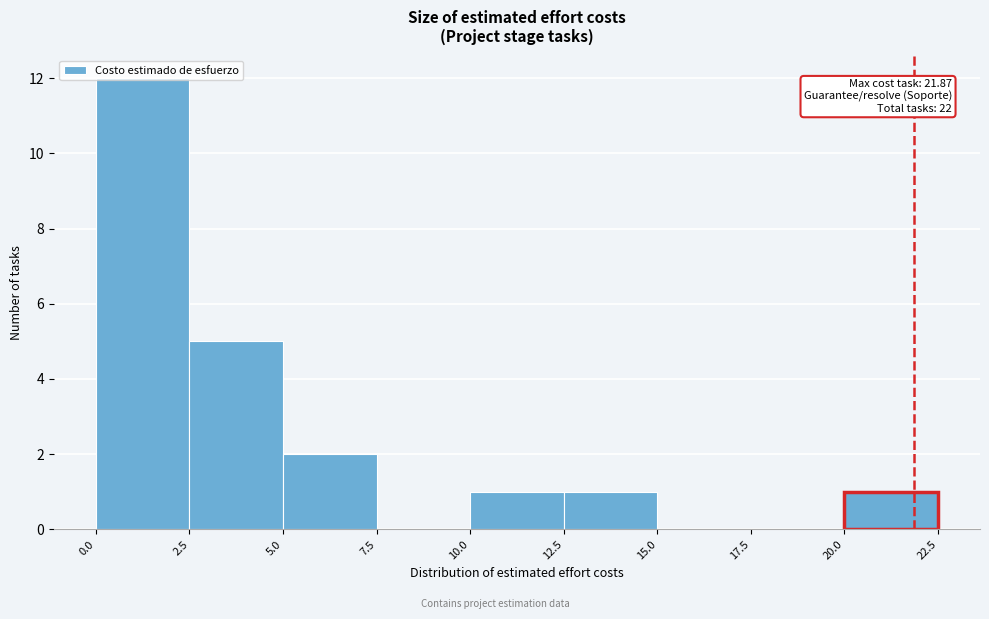

Over which range of the x-axis is the bar tallest?

0.0 to 2.5